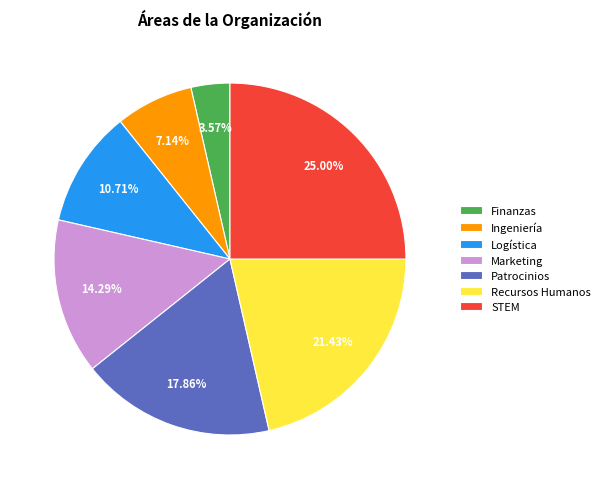

Count the number of slices in the pie.

7